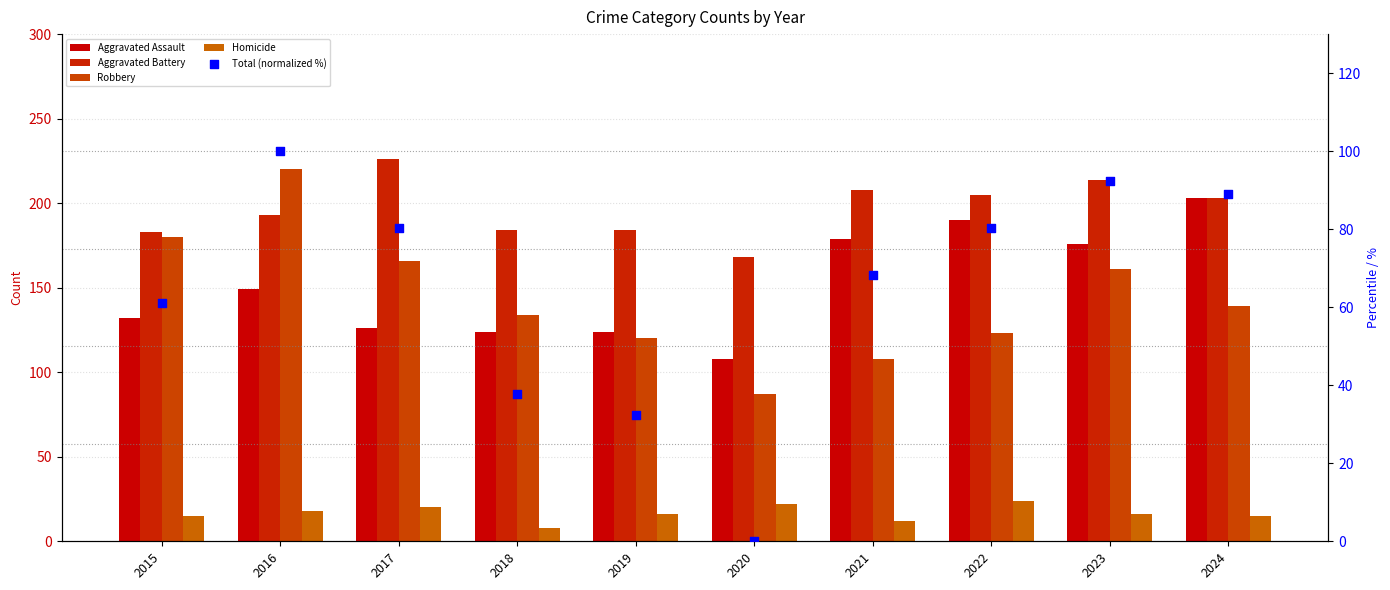

Which series has the largest total across all categories?

Aggravated Battery